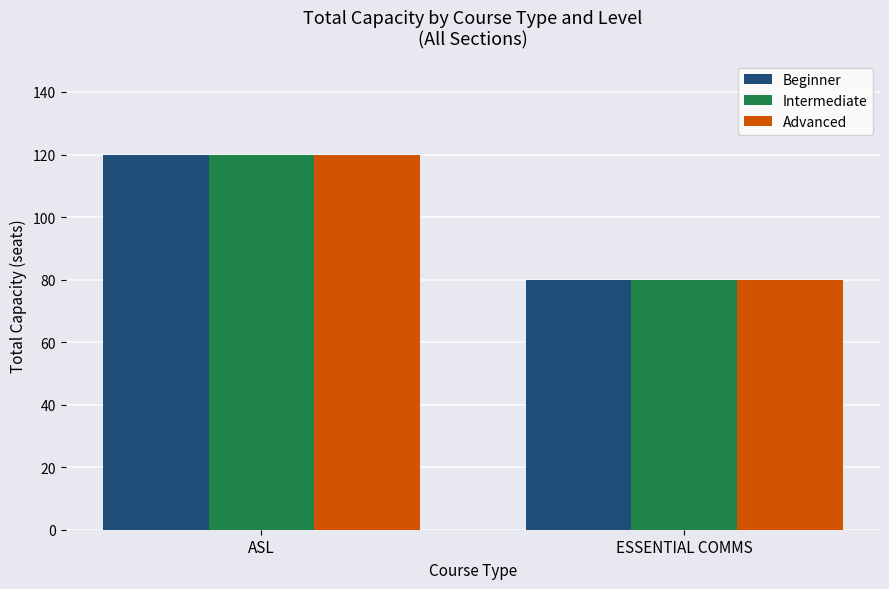

Is it true that Beginner equals 80 at ESSENTIAL COMMS?

True